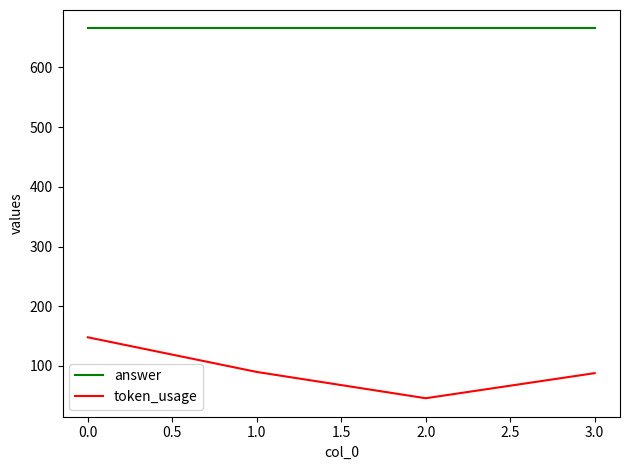

Which series has the widest spread of values?

token_usage